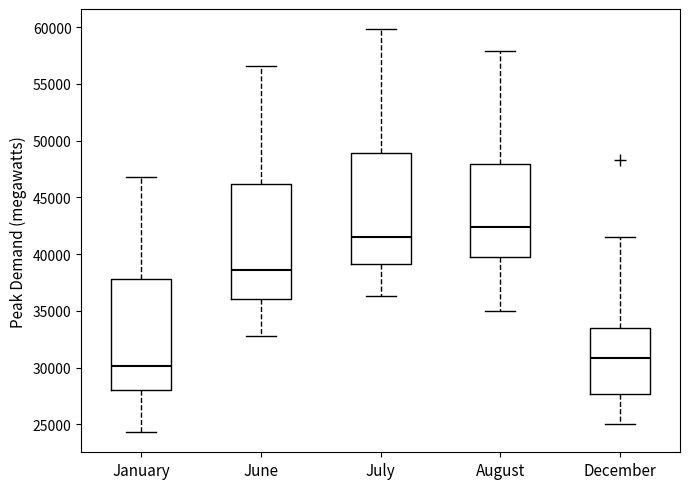

Which box's median line is the highest?

August